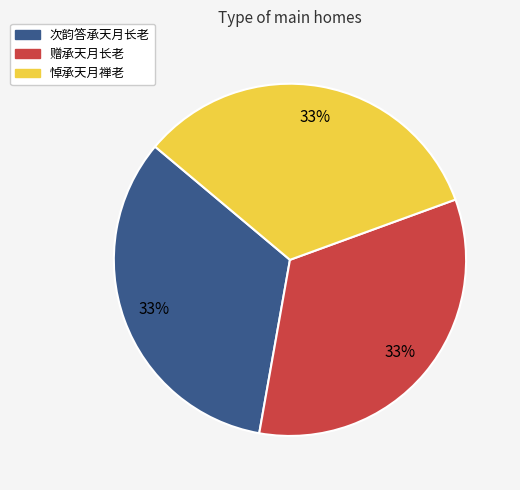

To the nearest percent, what is the average slice percentage?

33%